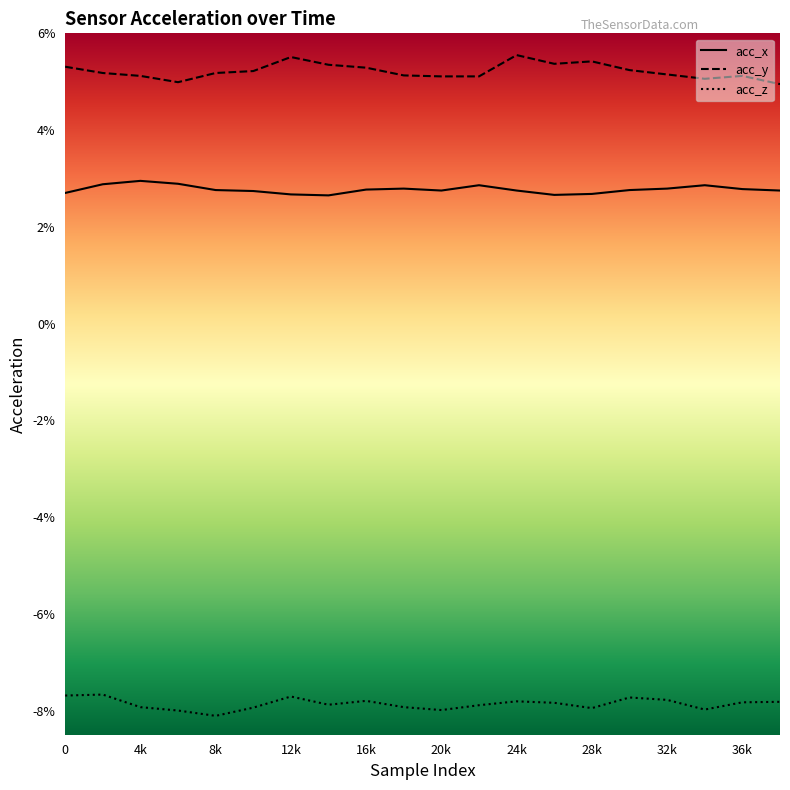

Is it true that acc_x equals 4.4 at 20k?

False